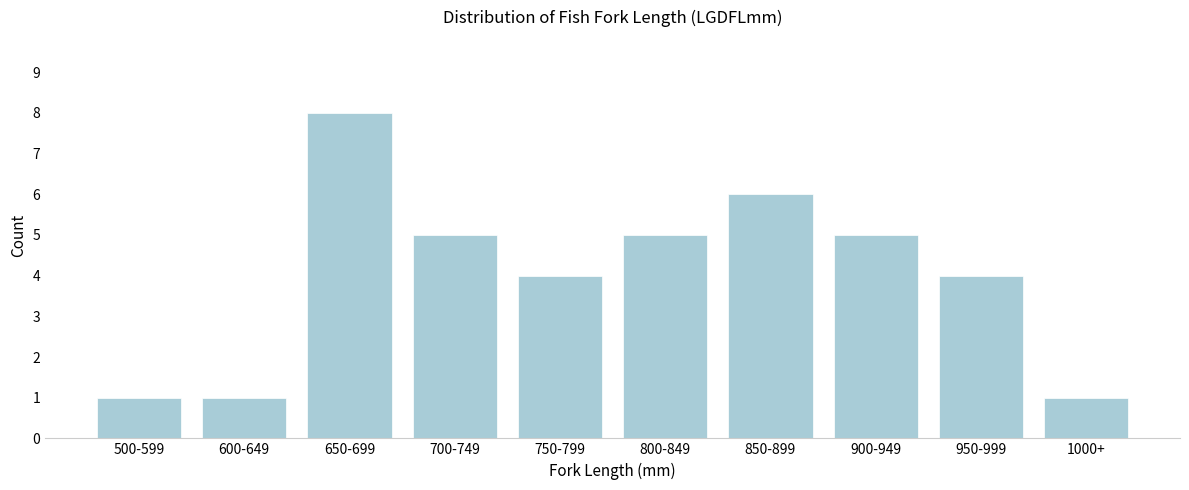

Reading right to left, transcribe all the data shown in this chart.

1000+=1	950-999=4	900-949=5	850-899=6	800-849=5	750-799=4	700-749=5	650-699=8	600-649=1	500-599=1